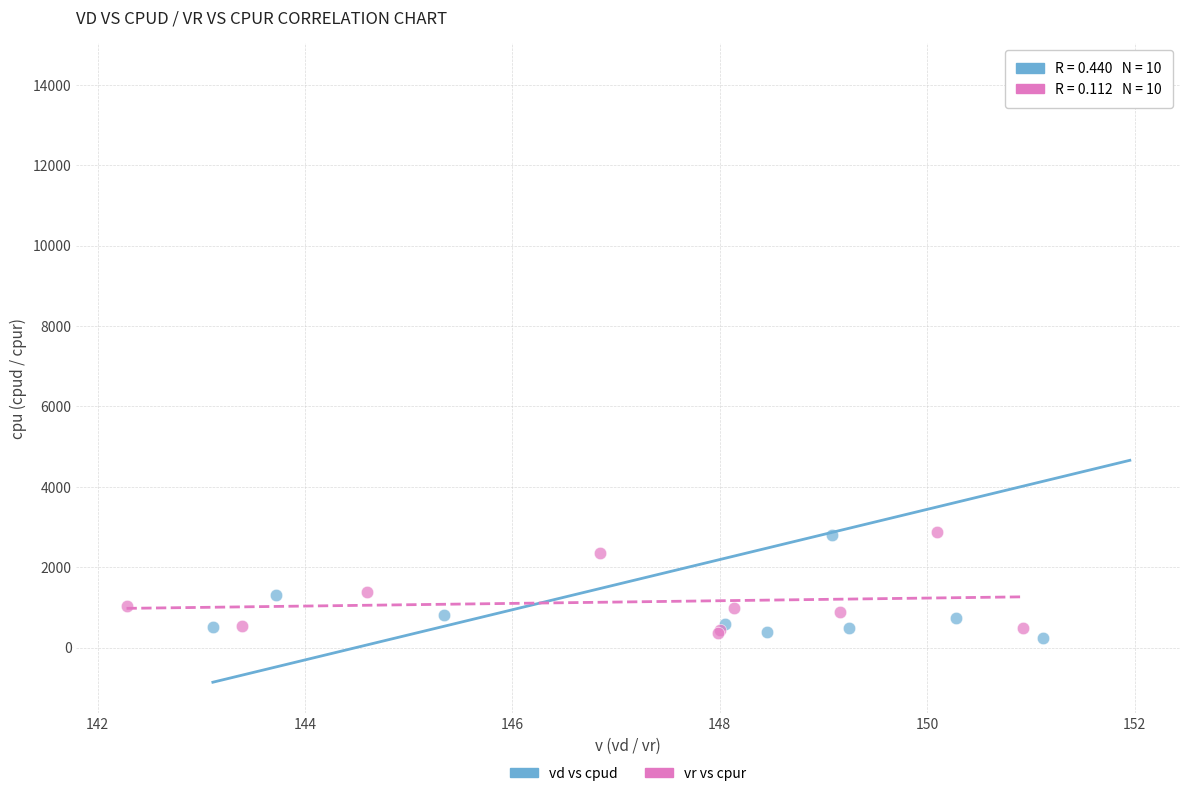

Which series contains the highest Y value?

vd vs cpud